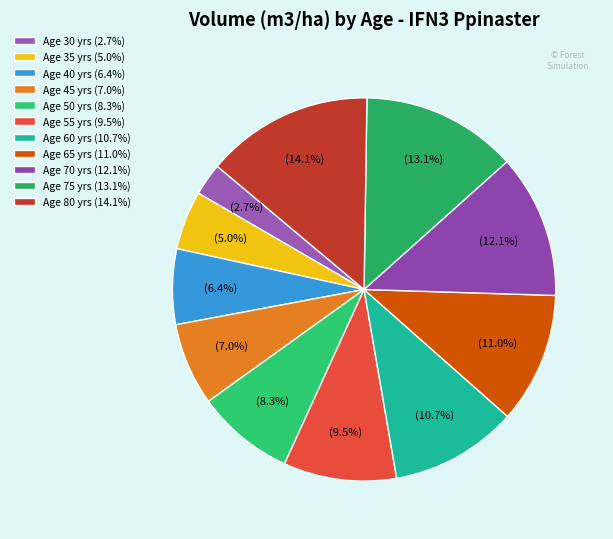

How many slices are in this pie chart?

11